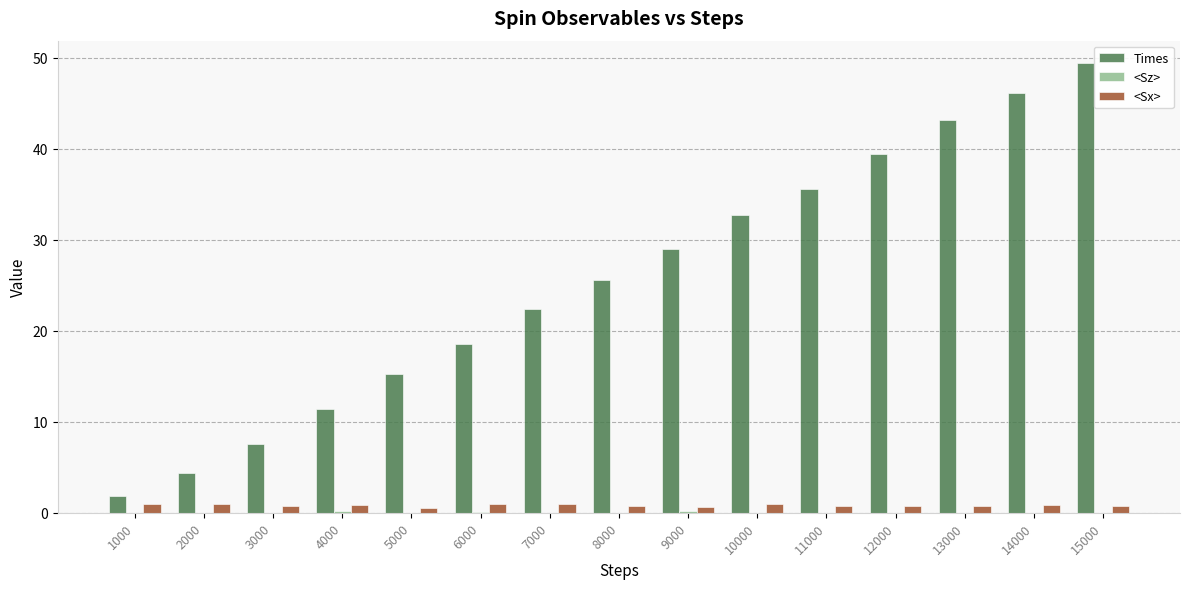

Between 3000 and 11000, which series saw the biggest shift?

Times